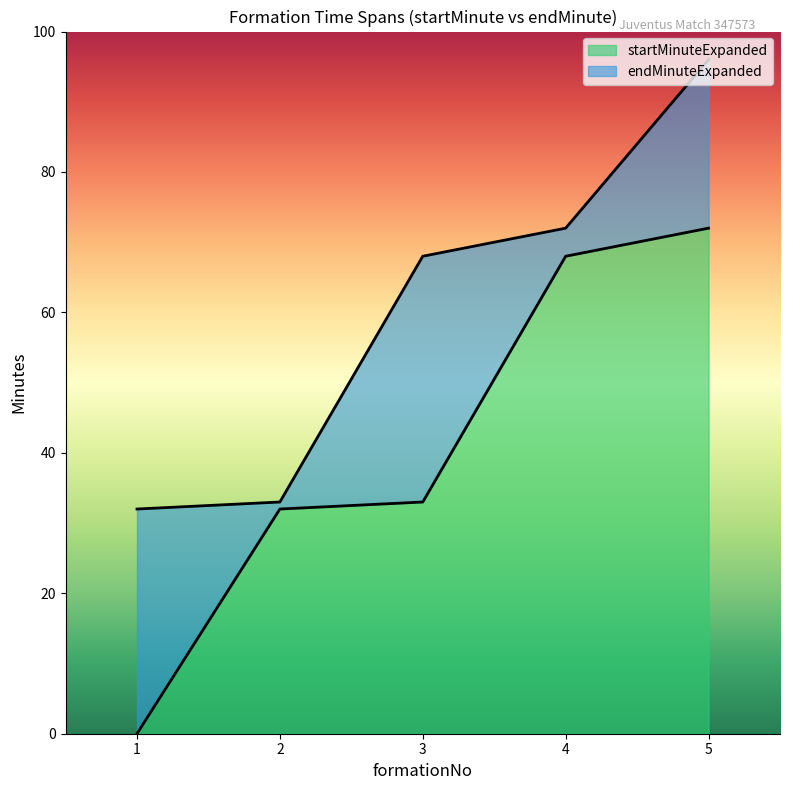

True or false: startMinuteExpanded has a value of 68 at 4.

True